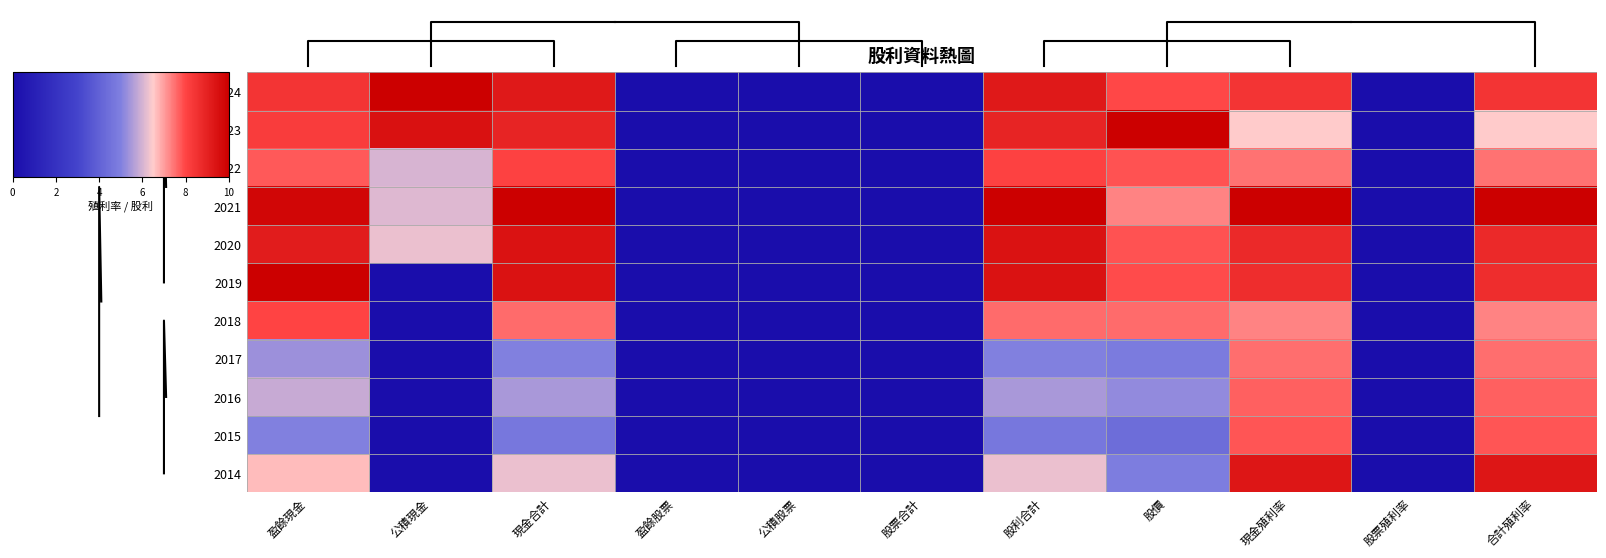

Reading left to right, list all the values displayed in this chart.

2024: 盈餘現金=8.5	公積現金=10.0	現金合計=9.2	盈餘股票=0.0	公積股票=0.0	股票合計=0.0	股利合計=9.2	股價=7.9	現金殖利率=8.4	股票殖利率=0.0	合計殖利率=8.4
2023: 盈餘現金=8.2	公積現金=9.5	現金合計=8.9	盈餘股票=0.0	公積股票=0.0	股票合計=0.0	股利合計=8.9	股價=10.0	現金殖利率=6.5	股票殖利率=0.0	合計殖利率=6.5
2022: 盈餘現金=7.7	公積現金=6.0	現金合計=8.1	盈餘股票=0.0	公積股票=0.0	股票合計=0.0	股利合計=8.1	股價=7.8	現金殖利率=7.5	股票殖利率=0.0	合計殖利率=7.5
2021: 盈餘現金=9.8	公積現金=6.1	現金合計=10.0	盈餘股票=0.0	公積股票=0.0	股票合計=0.0	股利合計=10.0	股價=7.3	現金殖利率=10.0	股票殖利率=0.0	合計殖利率=10.0
2020: 盈餘現金=9.2	公積現金=6.2	現金合計=9.4	盈餘股票=0.0	公積股票=0.0	股票合計=0.0	股利合計=9.4	股價=7.8	現金殖利率=8.8	股票殖利率=0.0	合計殖利率=8.8
2019: 盈餘現金=10.0	公積現金=0.0	現金合計=9.4	盈餘股票=0.0	公積股票=0.0	股票合計=0.0	股利合計=9.4	股價=7.9	現金殖利率=8.7	股票殖利率=0.0	合計殖利率=8.7
2018: 盈餘現金=8.0	公積現金=0.0	現金合計=7.5	盈餘股票=0.0	公積股票=0.0	股票合計=0.0	股利合計=7.5	股價=7.5	現金殖利率=7.3	股票殖利率=0.0	合計殖利率=7.3
2017: 盈餘現金=5.3	公積現金=0.0	現金合計=5.0	盈餘股票=0.0	公積股票=0.0	股票合計=0.0	股利合計=5.0	股價=4.9	現金殖利率=7.5	股票殖利率=0.0	合計殖利率=7.5
2016: 盈餘現金=5.8	公積現金=0.0	現金合計=5.5	盈餘股票=0.0	公積股票=0.0	股票合計=0.0	股利合計=5.5	股價=5.2	現金殖利率=7.7	股票殖利率=0.0	合計殖利率=7.7
2015: 盈餘現金=5.0	公積現金=0.0	現金合計=4.7	盈餘股票=0.0	公積股票=0.0	股票合計=0.0	股利合計=4.7	股價=4.4	現金殖利率=7.8	股票殖利率=0.0	合計殖利率=7.8
2014: 盈餘現金=6.7	公積現金=0.0	現金合計=6.3	盈餘股票=0.0	公積股票=0.0	股票合計=0.0	股利合計=6.3	股價=4.9	現金殖利率=9.3	股票殖利率=0.0	合計殖利率=9.3